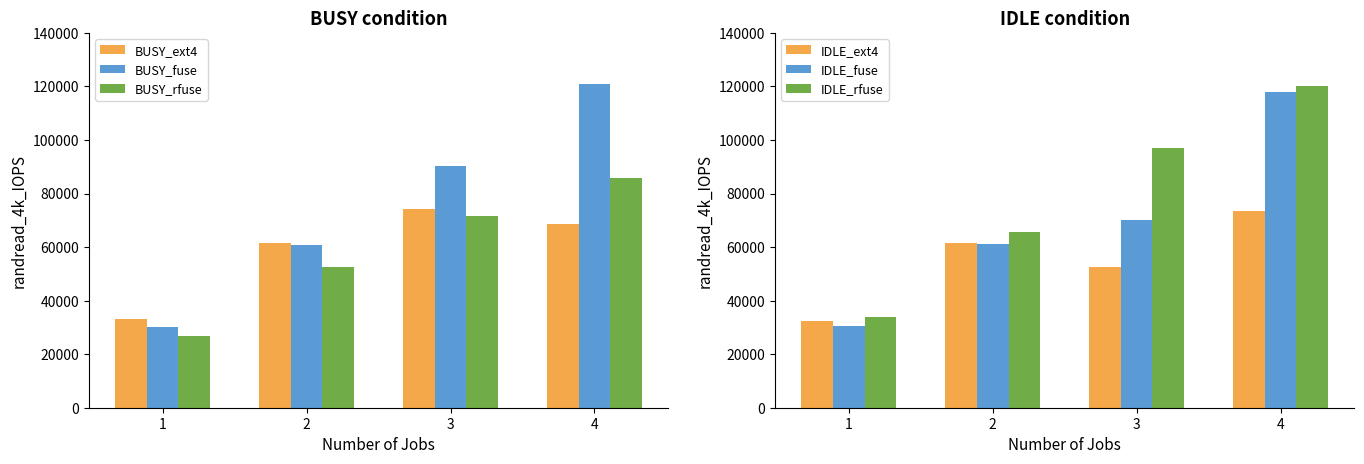

Reading right to left, what are all the values shown in this chart?

BUSY_ext4: 68600	74100	61600	33200
BUSY_fuse: 121000	90200	60700	30300
BUSY_rfuse: 85900	71700	52500	26800
IDLE_ext4: 73300	52600	61700	32300
IDLE_fuse: 118000	70100	61200	30700
IDLE_rfuse: 120000	97100	65600	33700